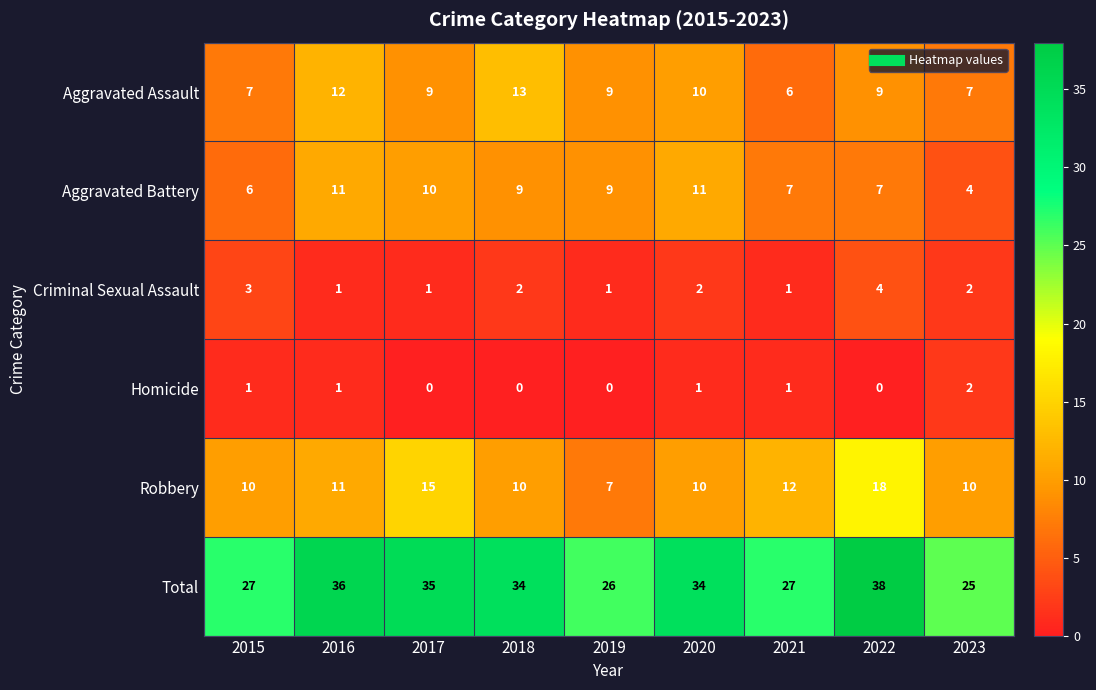

Which series has the largest total across all categories?

Total